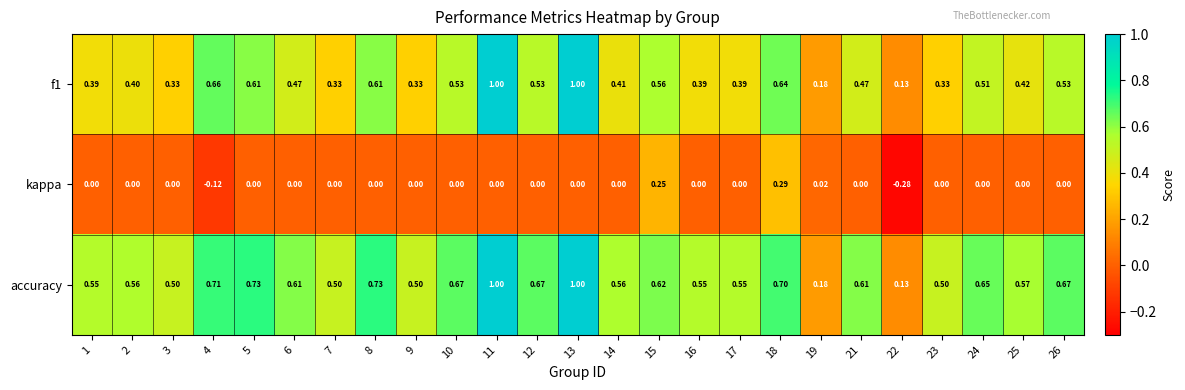

Rank the series at 15 from highest to lowest value.

accuracy, f1, kappa